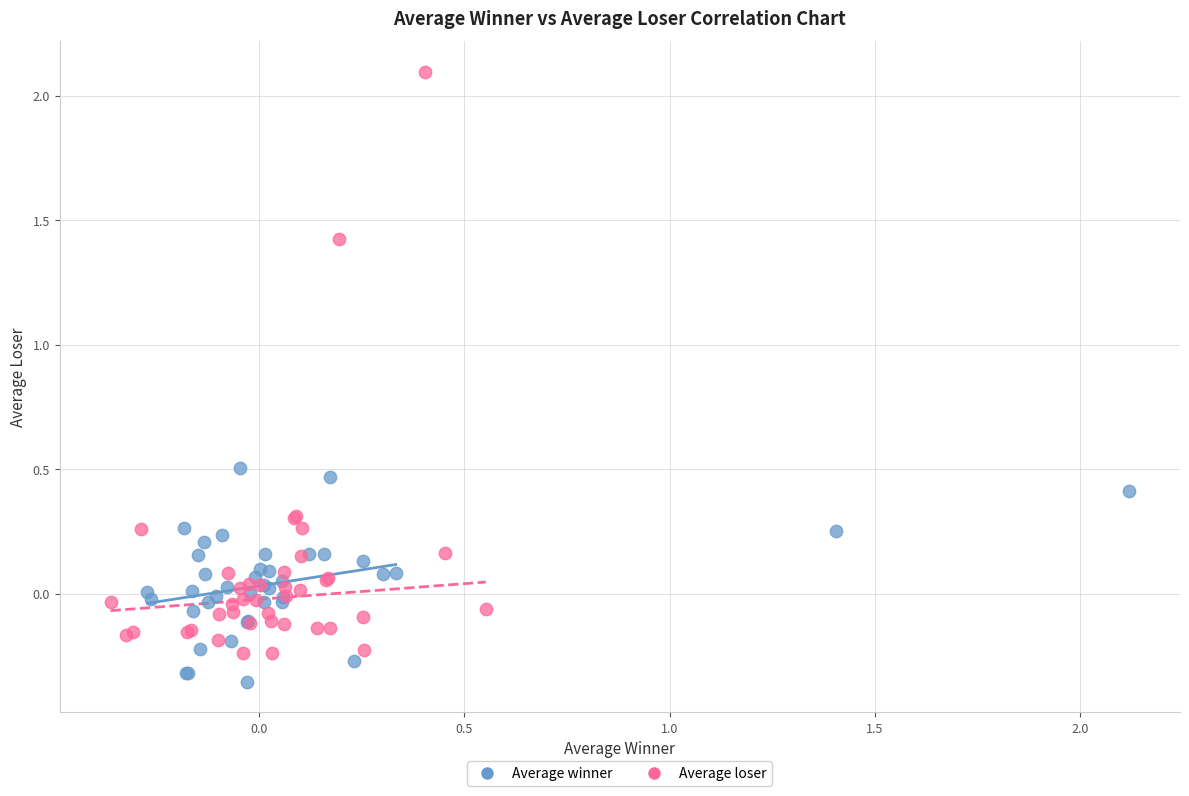

Which series contains the lowest Y value?

Average winner